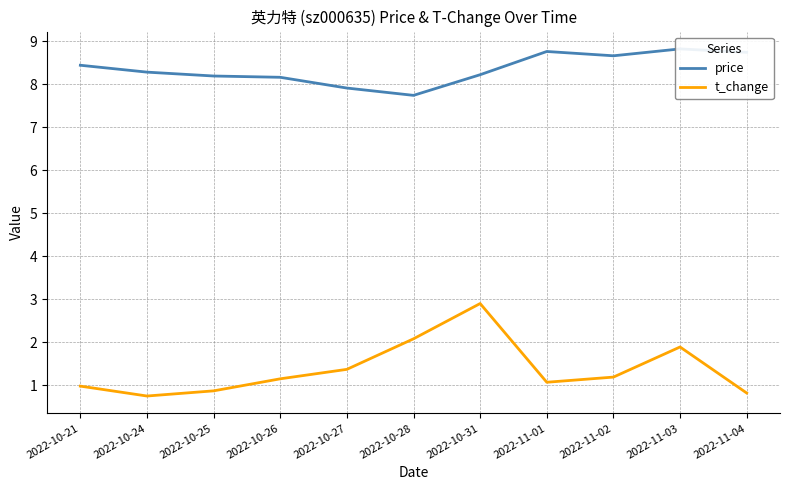

What is the difference between the highest and lowest values at 2022-11-03?

6.9